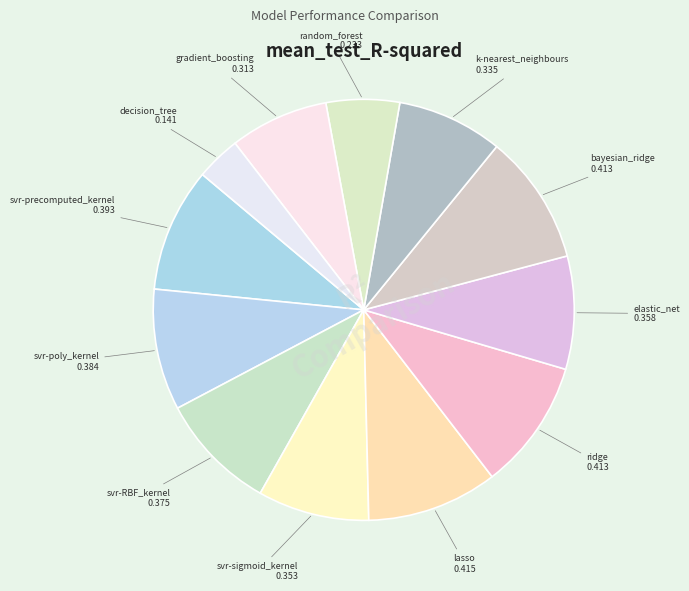

Count the number of slices in the pie.

12